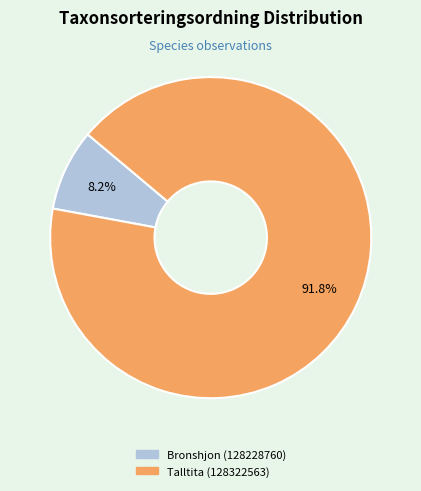

Which slice is the smallest?

Bronshjon (128228760)